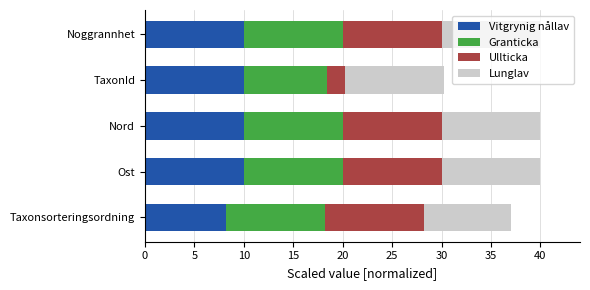

Is it true that Vitgrynig nållav equals 5.2 at Nord?

False